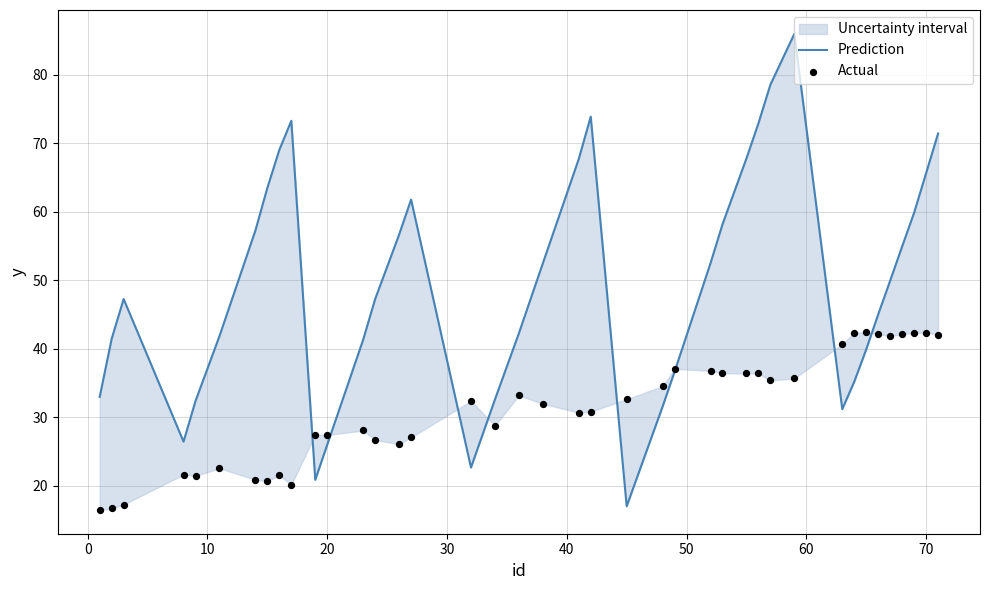

What is the total value across all series at 20?

48.1